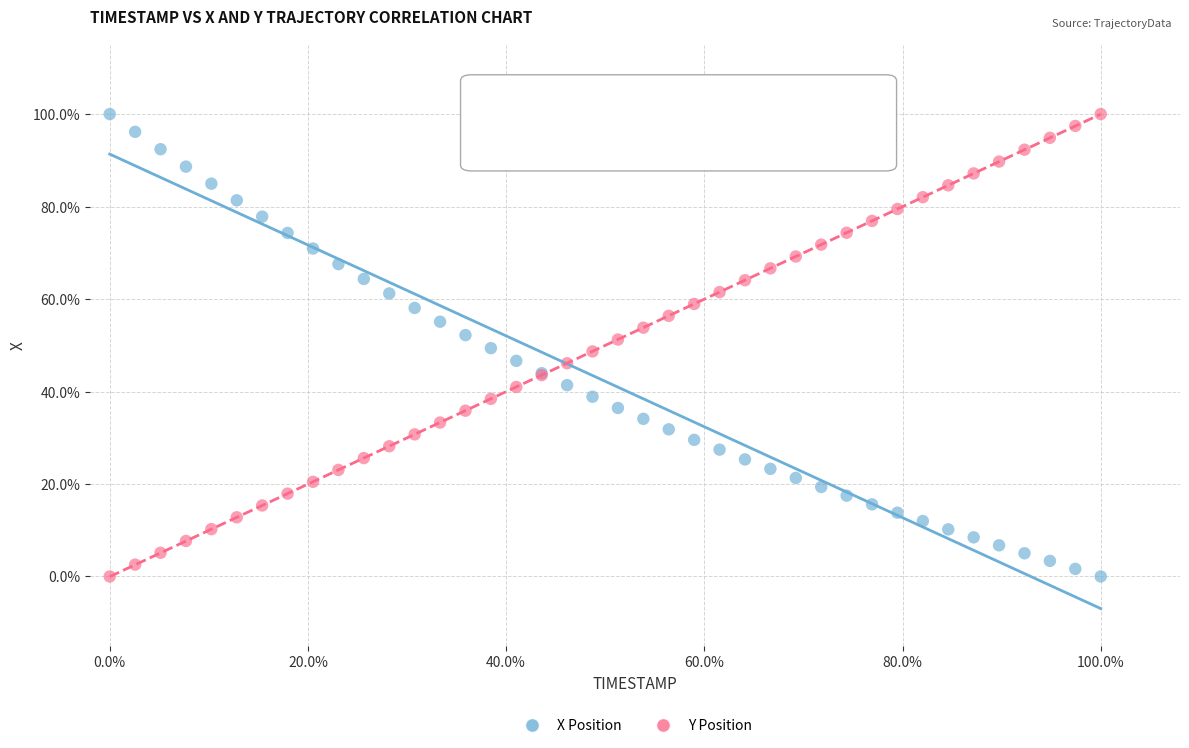

What are all the series names shown in the legend?

X Position, Y Position